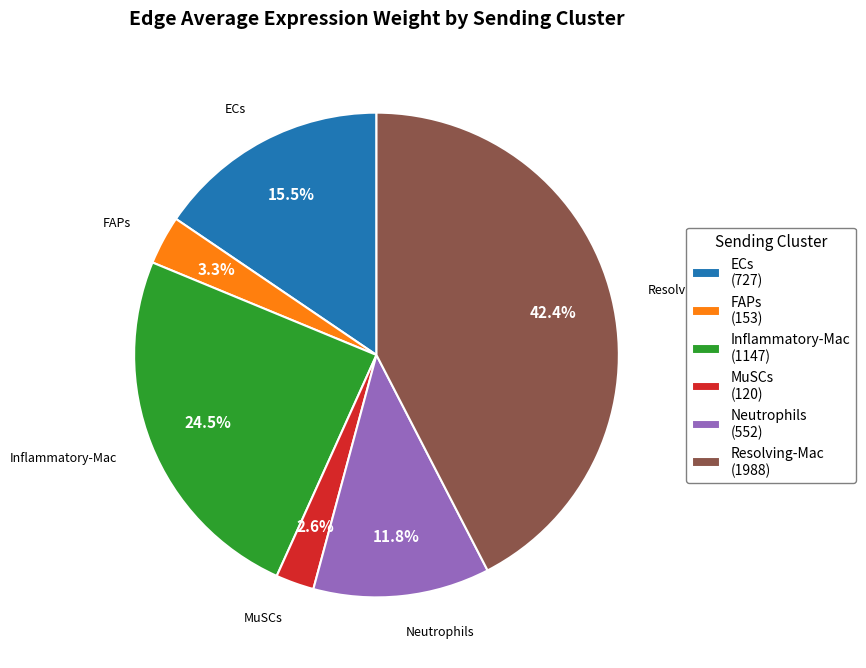

To the nearest percent, what is the combined percentage of Inflammatory-Mac and ECs?

40%